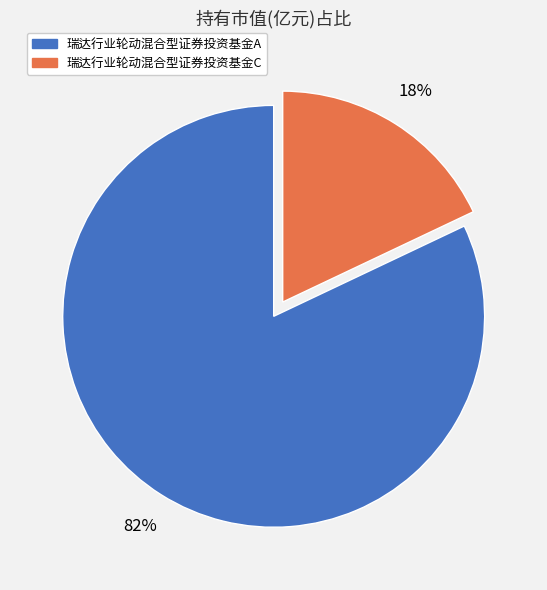

Is it true that 瑞达行业轮动混合型证券投资基金C is 18% of the pie?

True